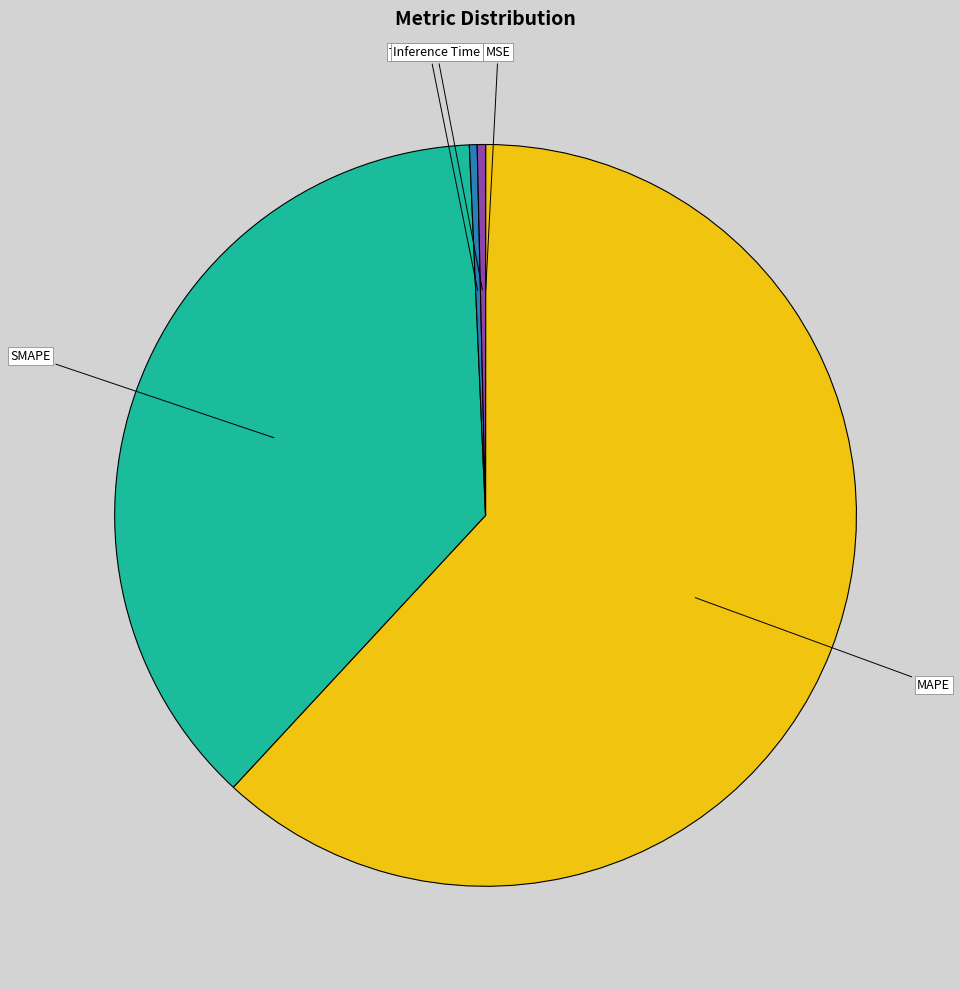

Is there any slice that represents more than half of the pie?

Yes